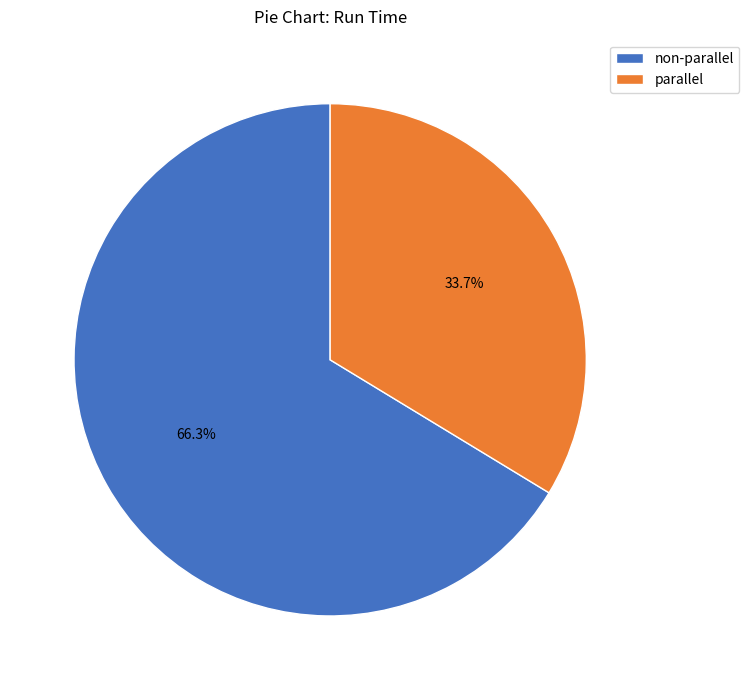

To the nearest percent, what is the combined percentage of parallel and non-parallel?

100%